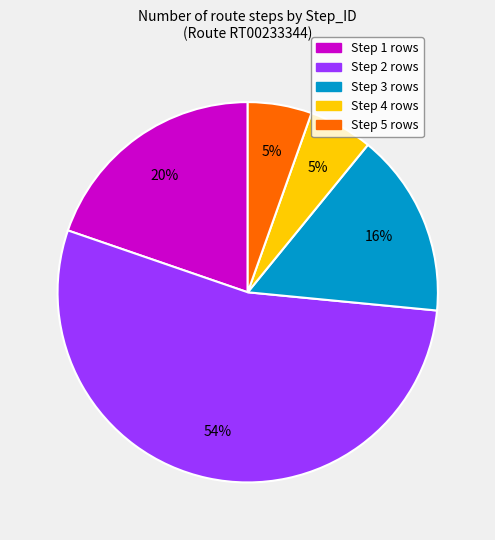

To the nearest percent, what is the combined percentage of Step 4 and Step 1?

25%